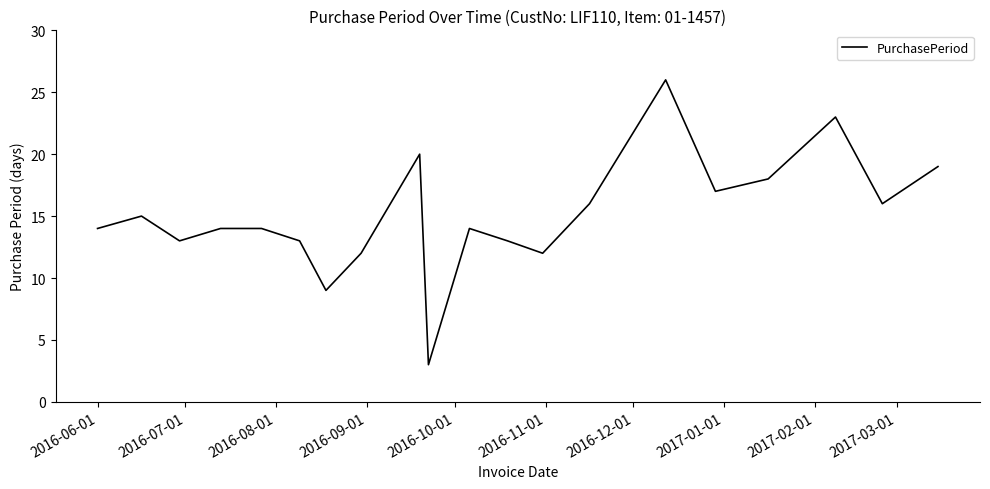

Is this an area chart (filled region under the line)?

No